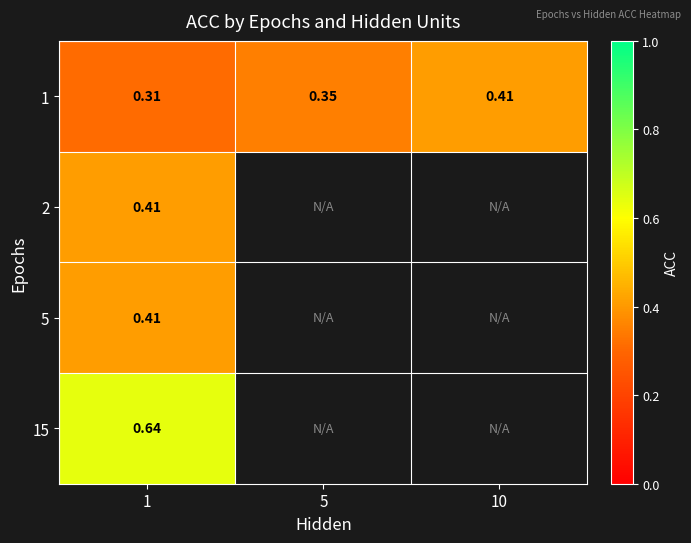

What is the smallest value displayed?

0.3